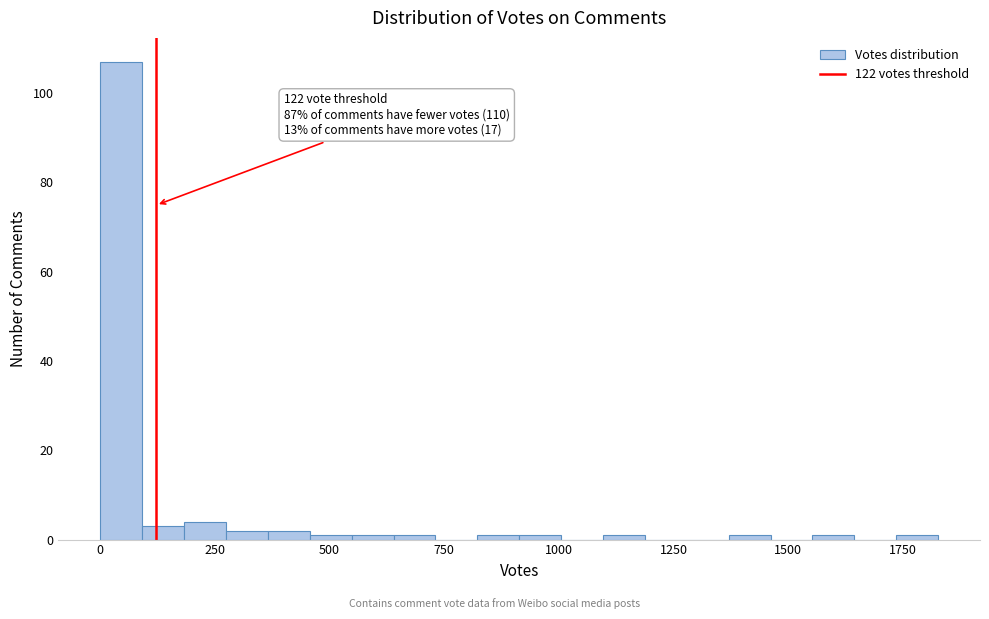

Read against the x-axis, roughly where is the centre of the tallest bar?

50